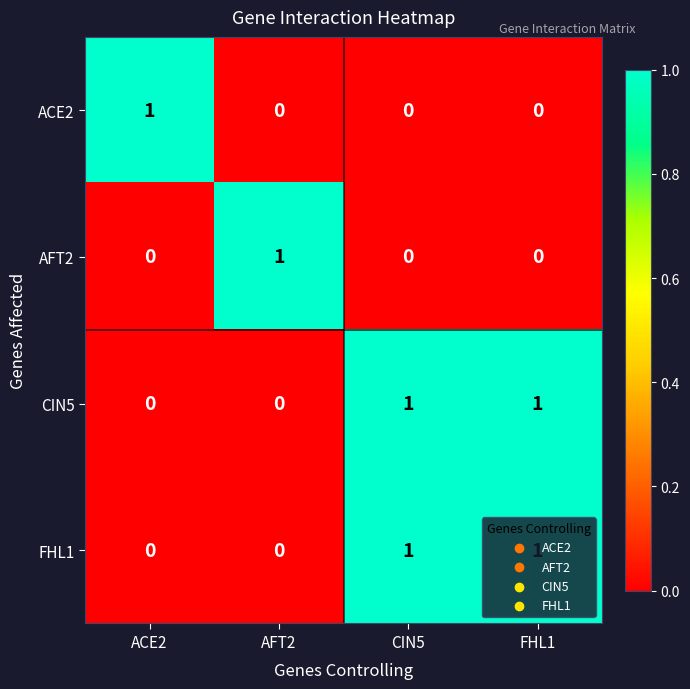

Count the FHL1 values in the range 0 to 1.

4